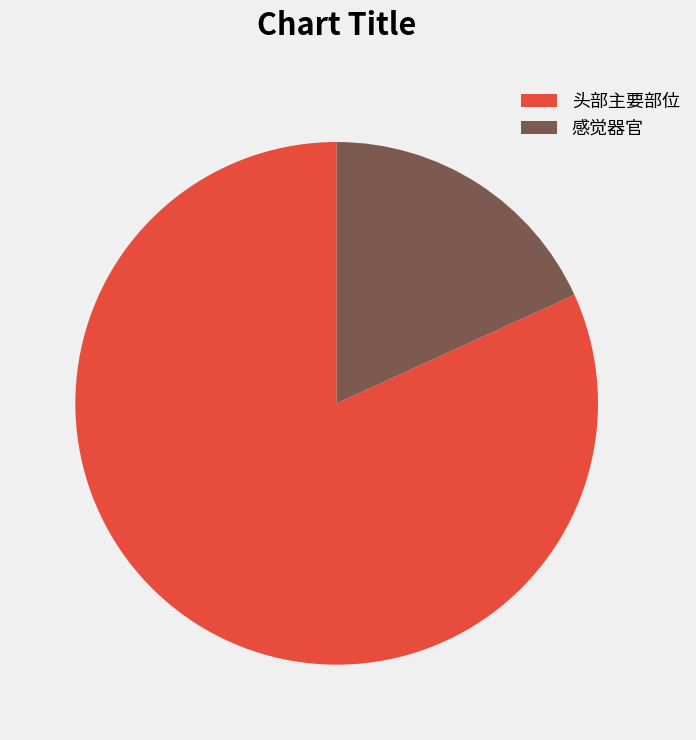

Which has a higher value, 头部主要部位 or 感觉器官?

头部主要部位